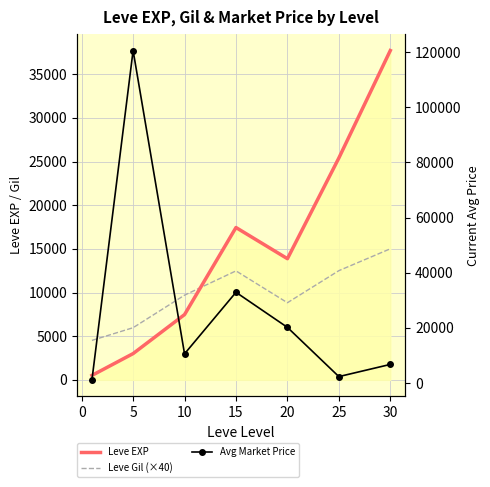

How many data points in Leve EXP are less than 13876?

3